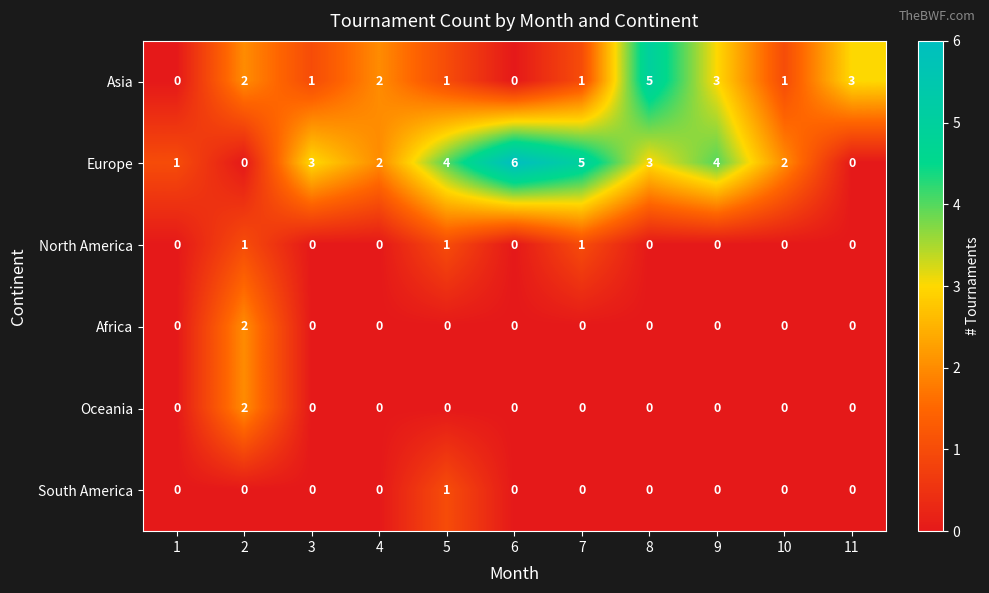

How many South America values are between 0 and 1?

11